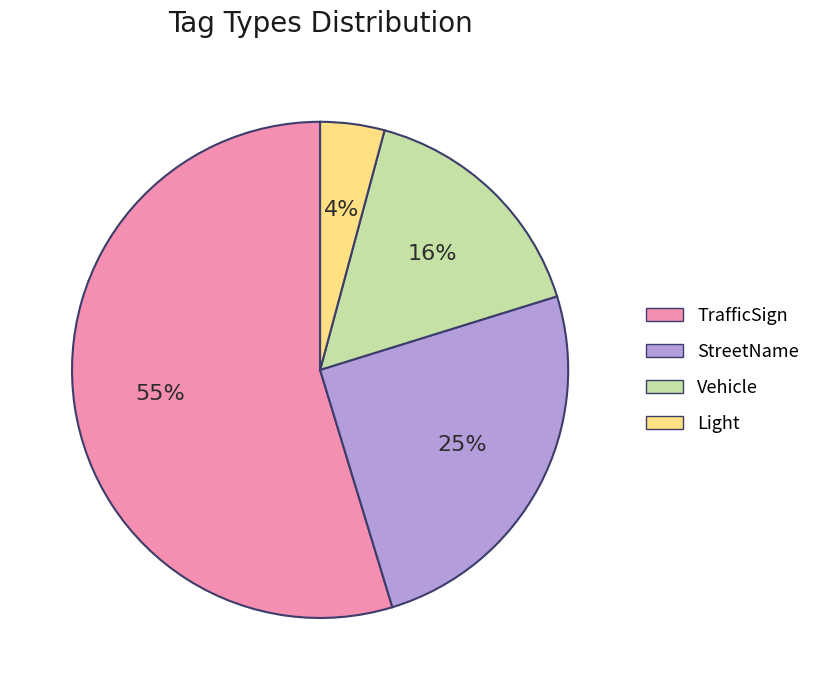

Does TrafficSign represent more than half of the total?

Yes